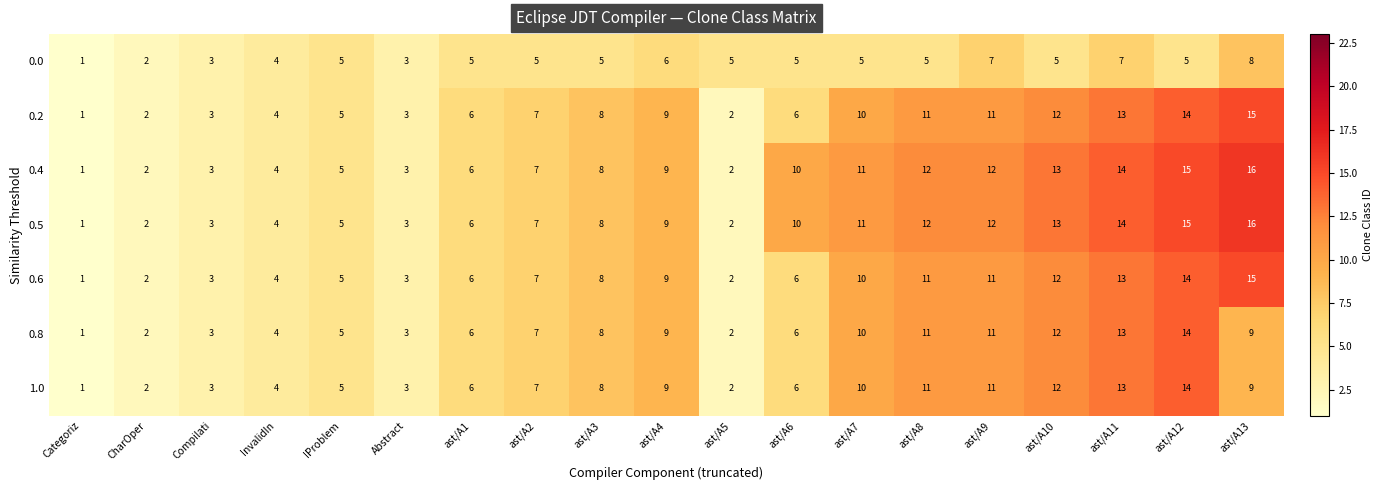

True or false: 0.0 has a value of 5 at ast/A1.

True